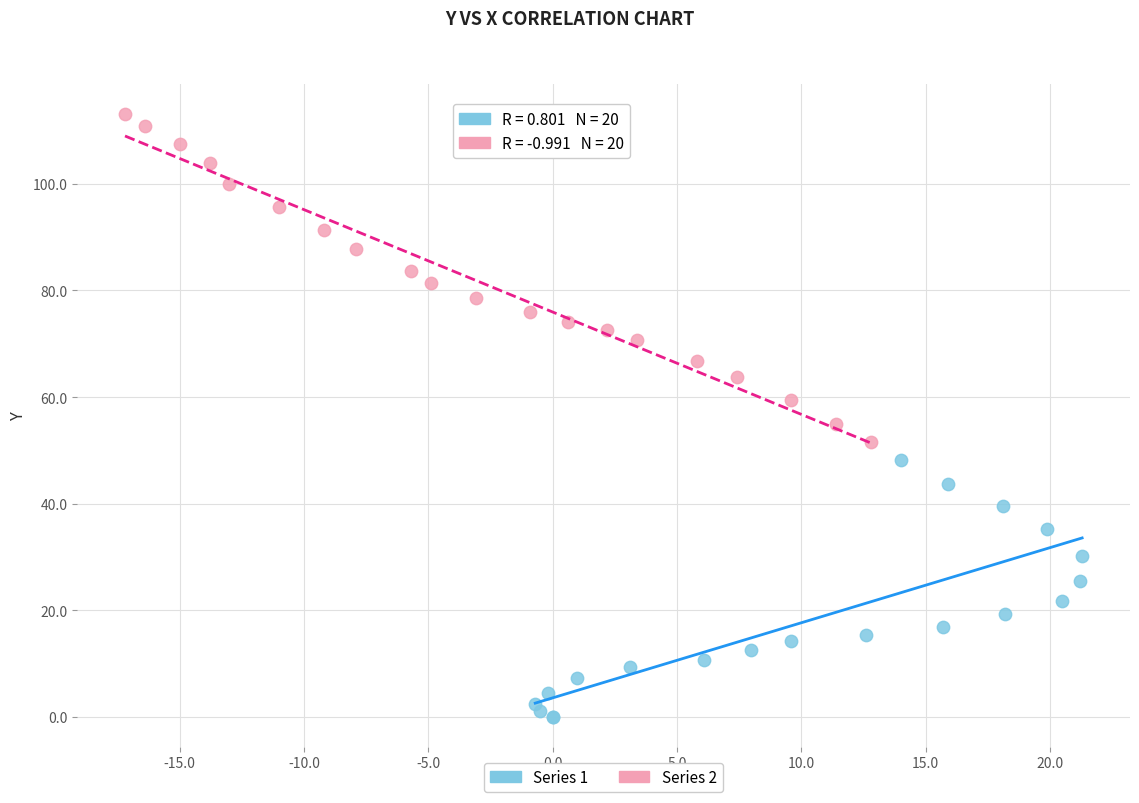

Which series contains the lowest Y value?

Series 1